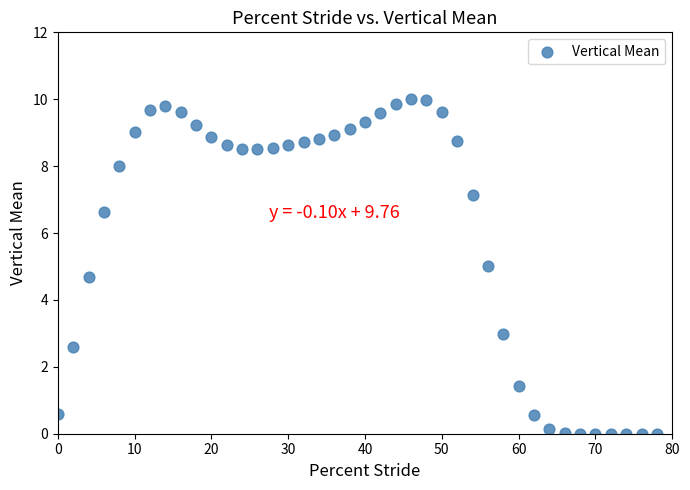

What is the range of X values (max minus min)?

78.0